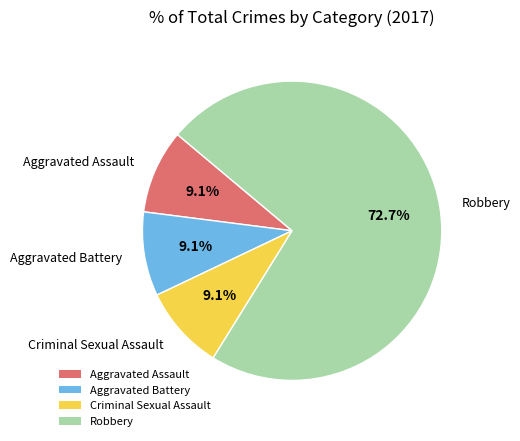

Which slice is the largest?

Robbery